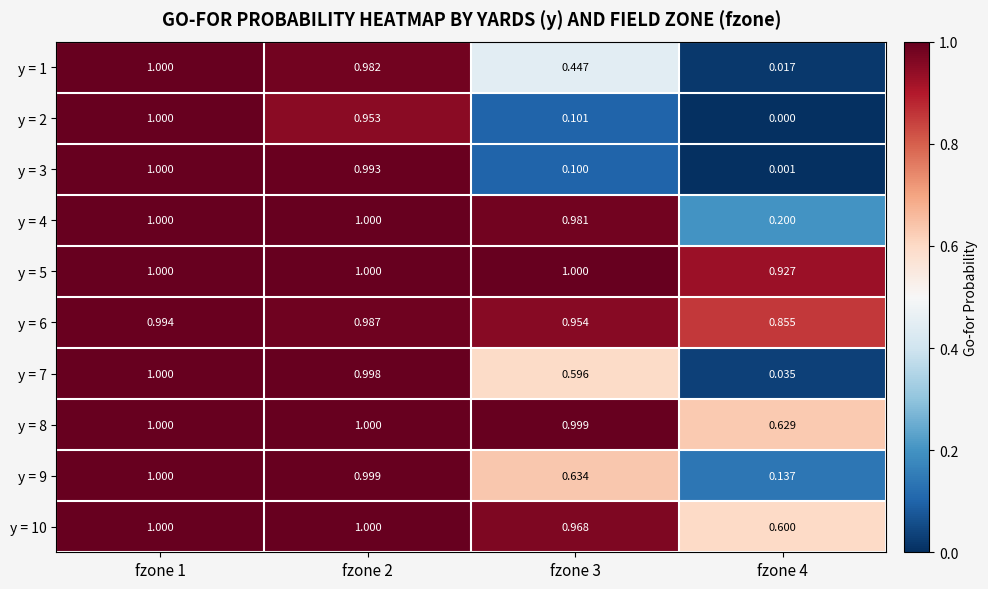

Is the value of y = 7 at fzone 3 greater than the value of y = 2 at fzone 2?

No